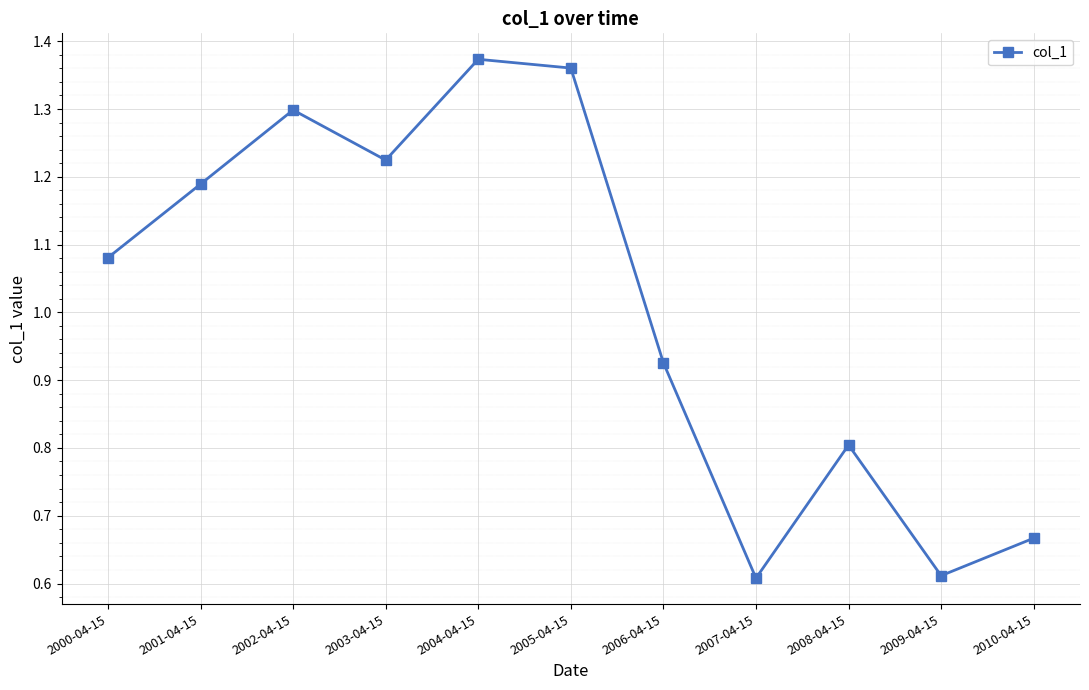

Where does the data first go above 1?

2000-04-15